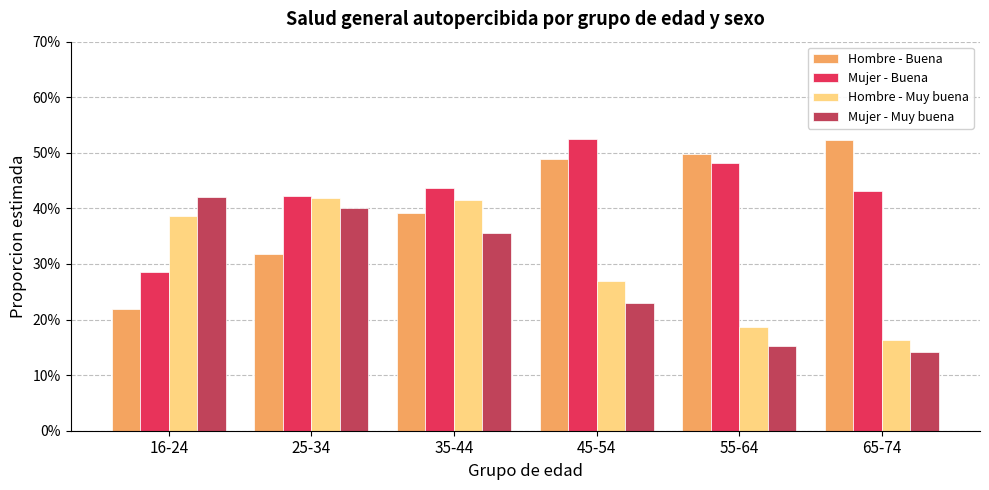

Where is Mujer - Buena nearest to the value 0?

16-24